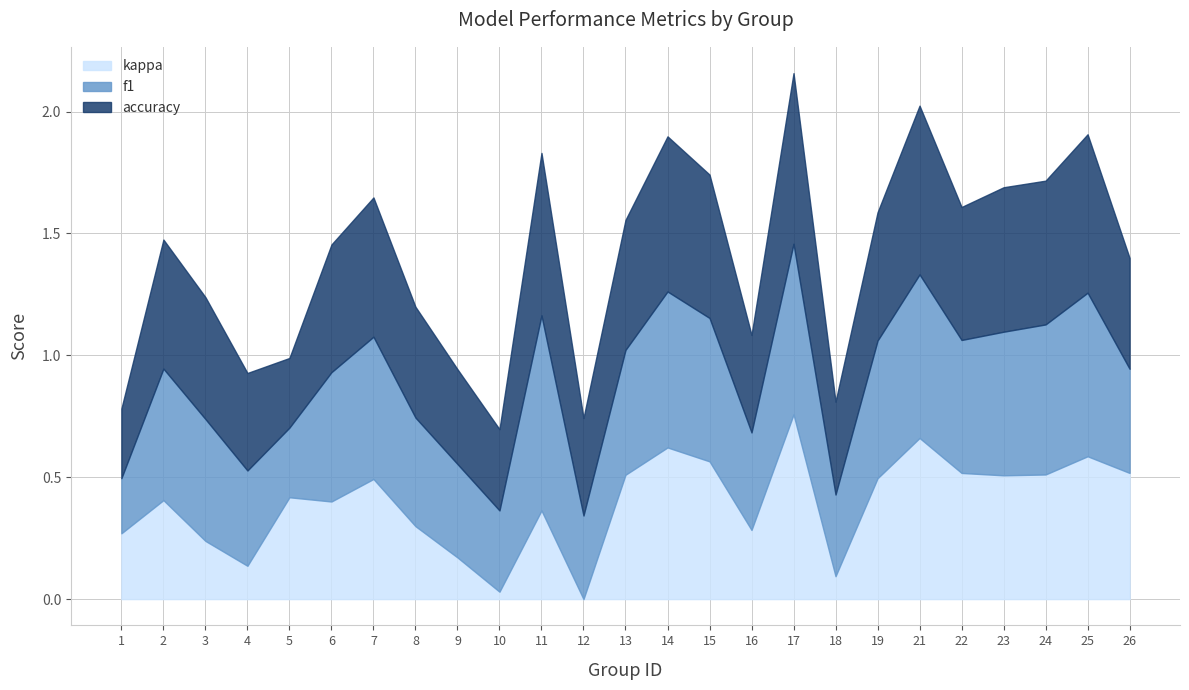

What is the difference between the second highest and second lowest values in the kappa series?

0.6